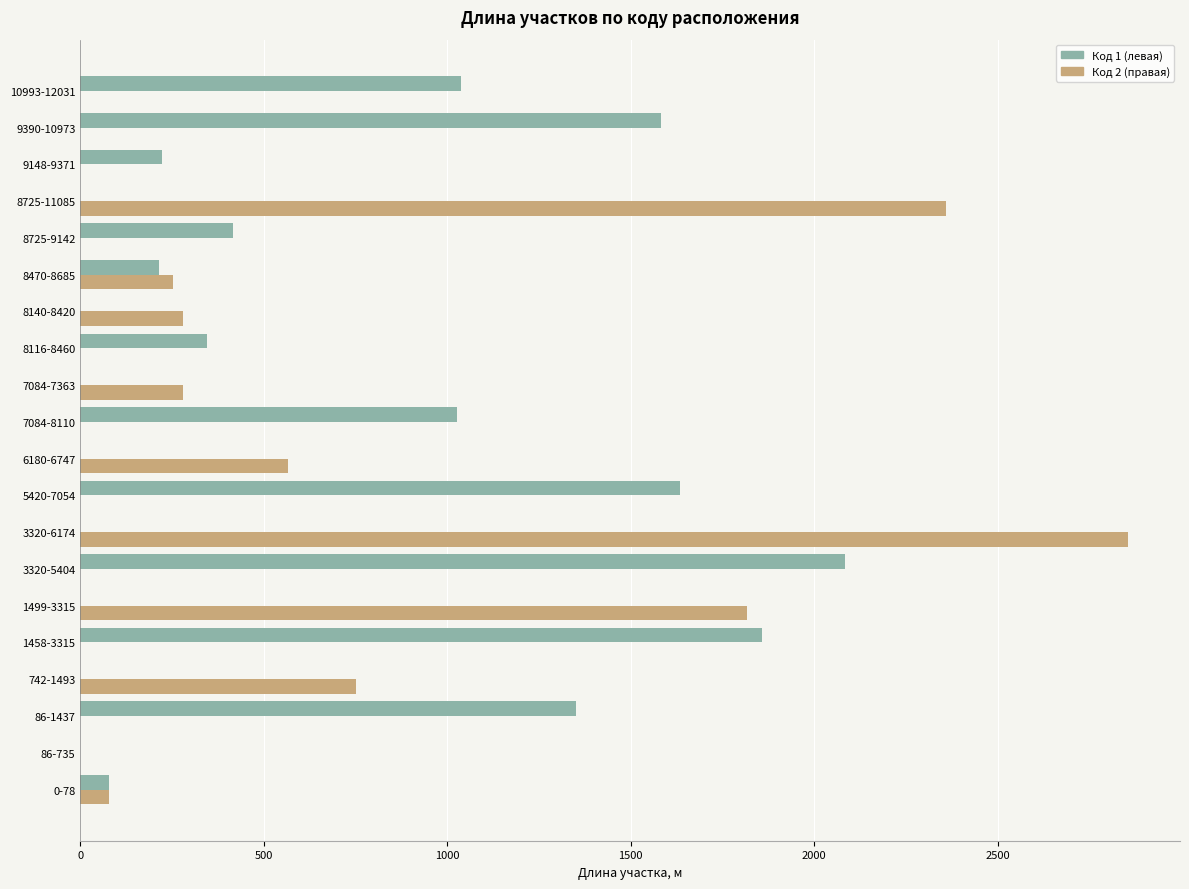

Between 1499-3315 and 9148-9371, which series saw the biggest shift?

Код 2 (правая)